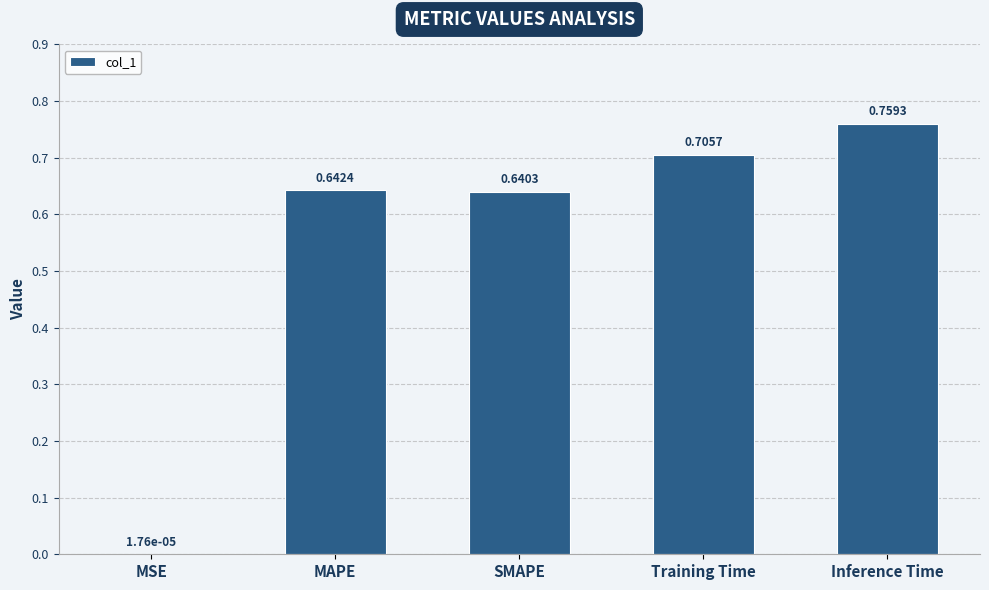

What is the sum of all values?

2.7